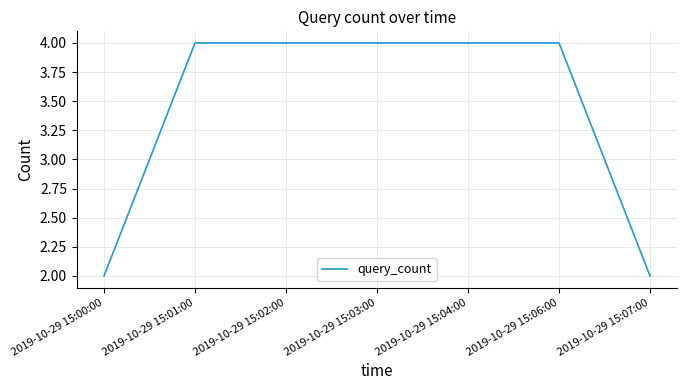

The chart shows a value of 3 at 2019-10-29 15:04:00. True or false?

False